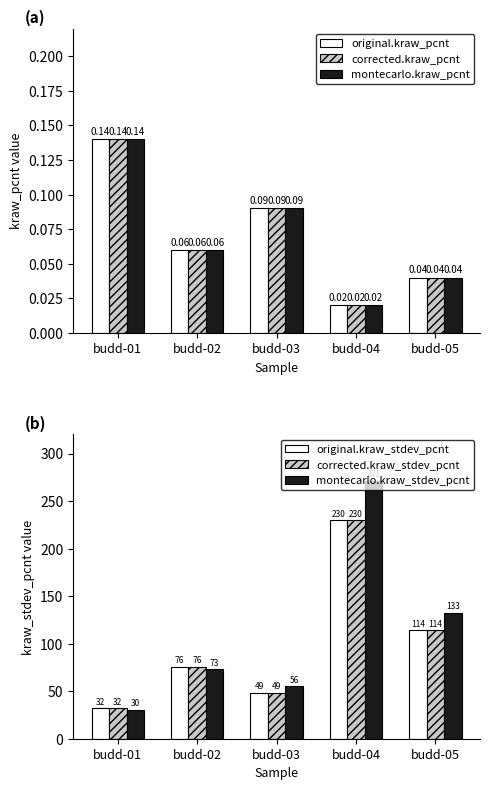

Is it true that original.kraw_pcnt equals 0.0 at budd-04?

False